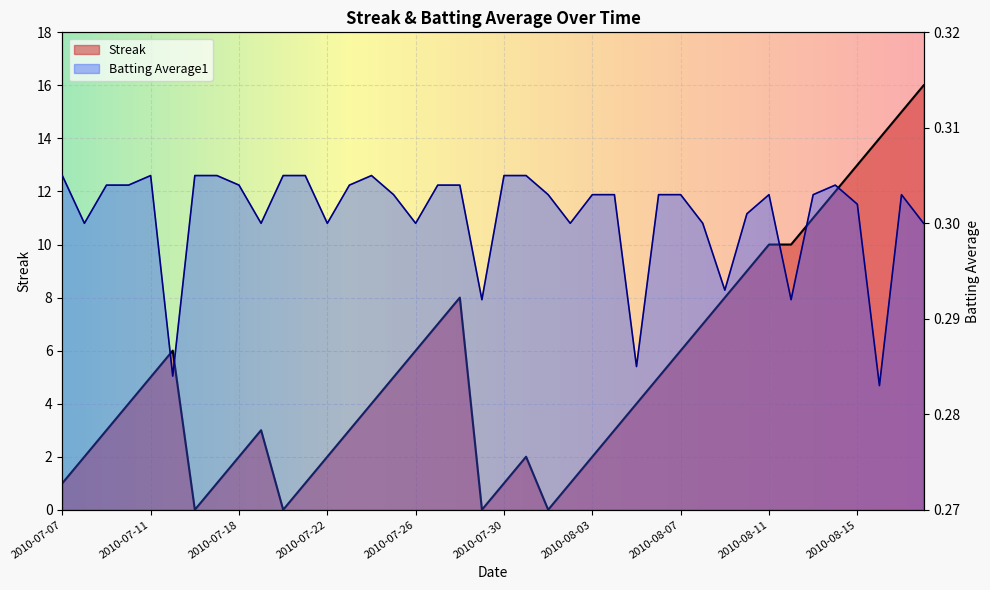

At 2010-07-26, list the series in order from largest to smallest.

Streak, Batting Average1